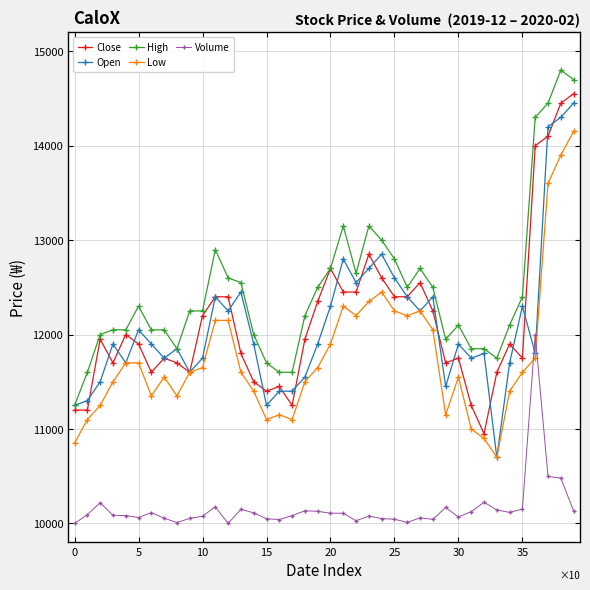

What is the value of the High point at the 20th from the left?

12500.0